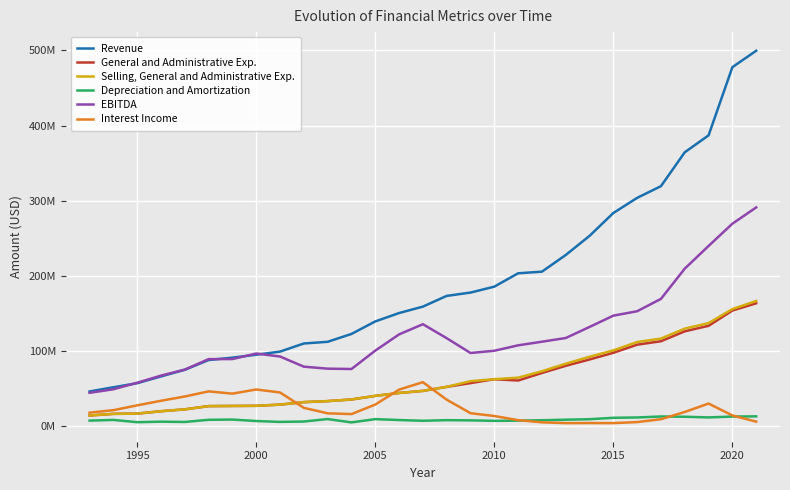

What is the minimum value for General and Administrative Exp.?

14200000